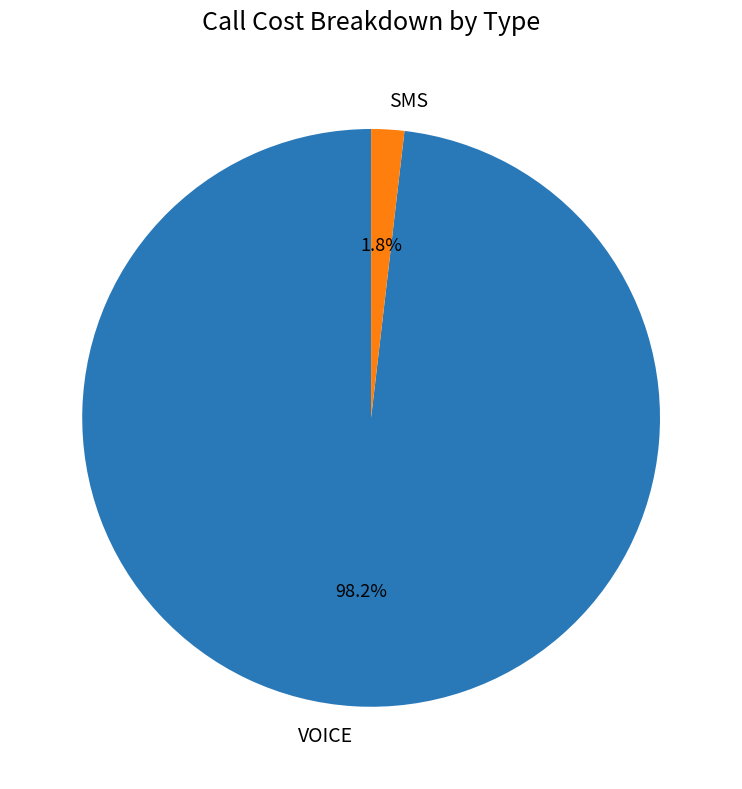

Which category accounts for the majority?

VOICE